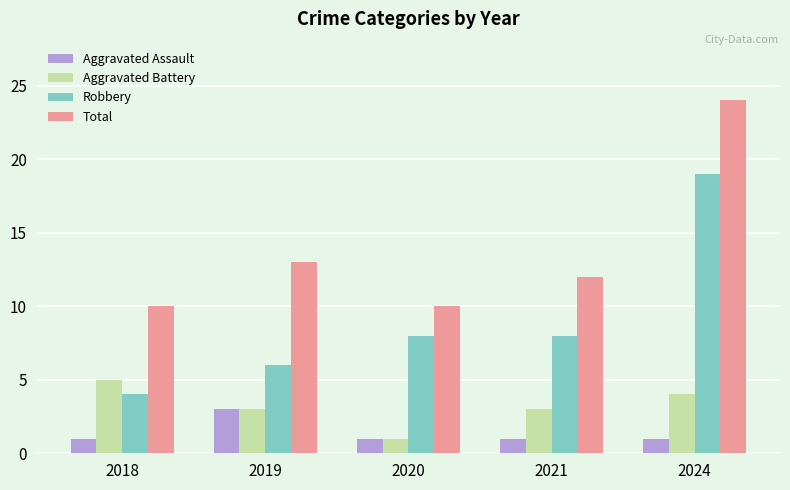

How many distinct data groups are displayed?

4